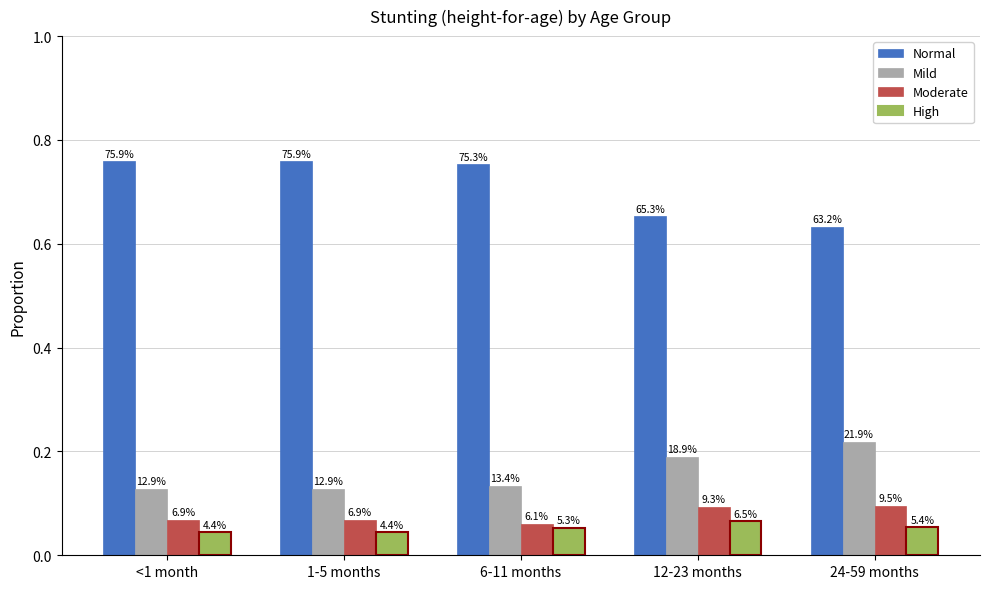

What are all the series names shown in the legend?

Normal, Mild, Moderate, High